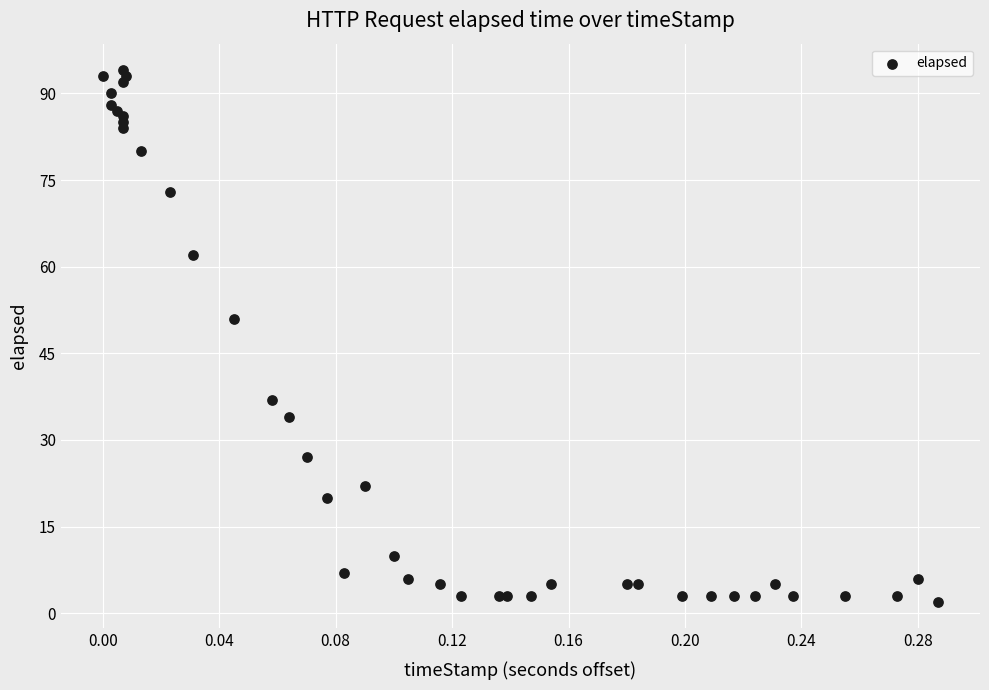

What Y value in the scatter plot is closest to 48?

51